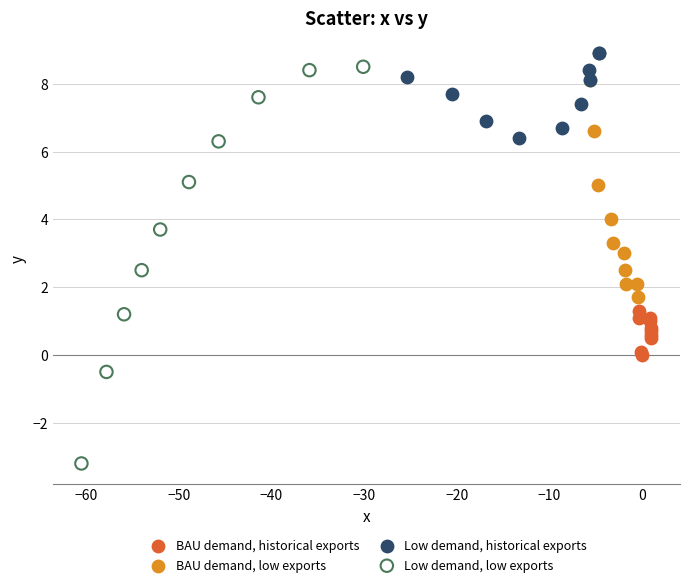

Which series reaches the minimum Y coordinate?

Low demand, low exports